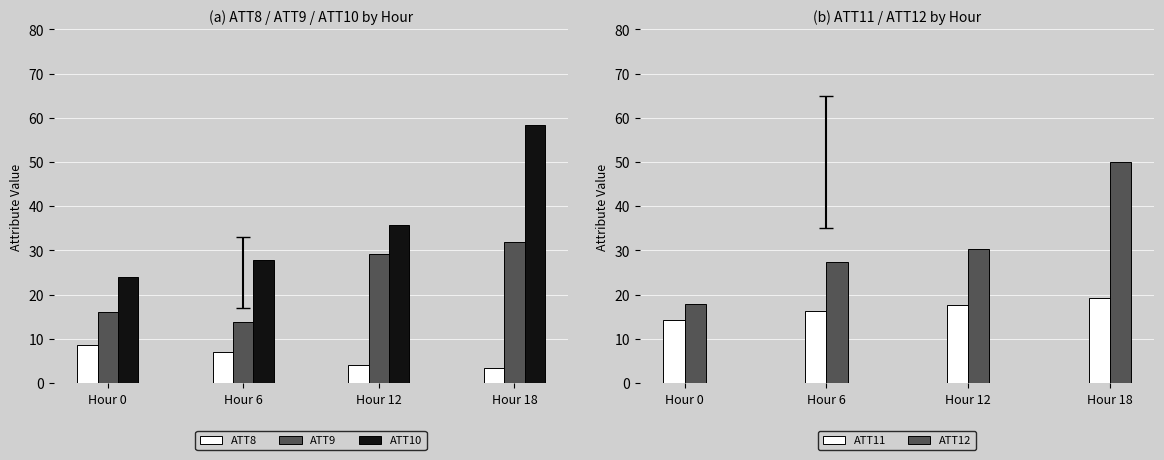

What are all the series names shown in the legend?

ATT8, ATT9, ATT10, ATT11, ATT12